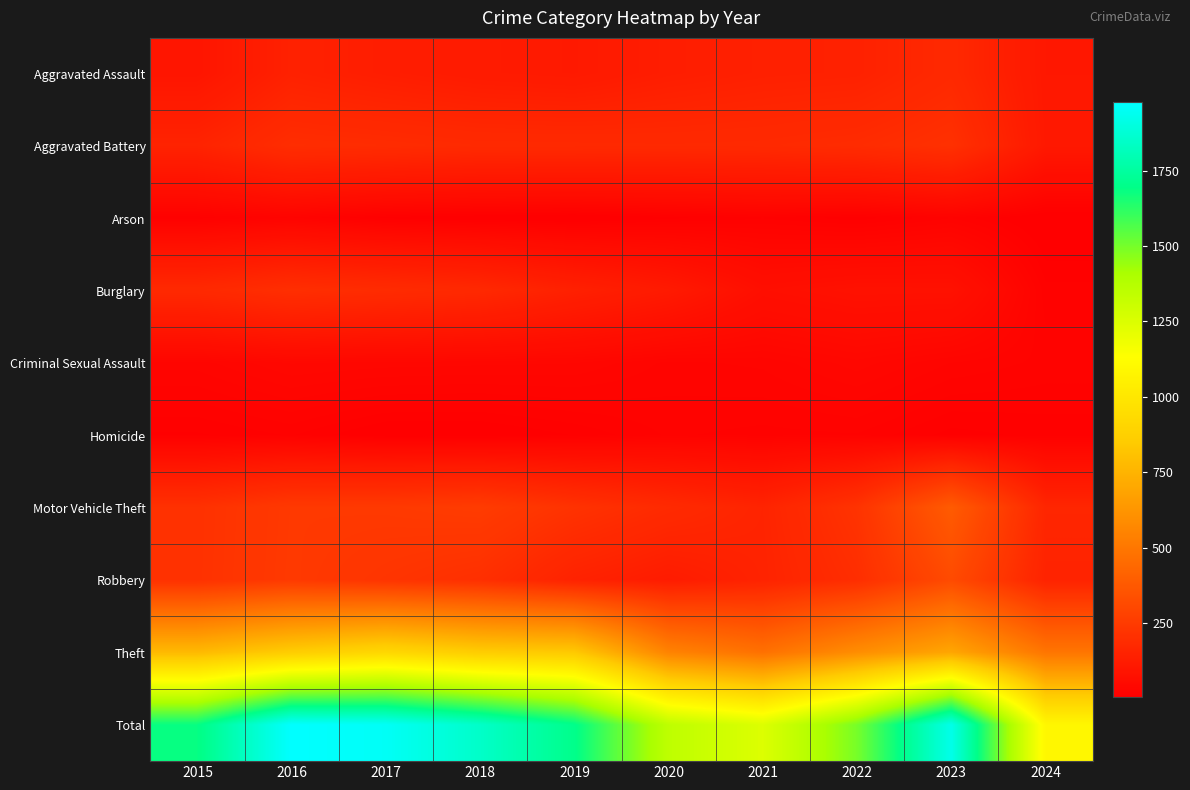

What is the minimum value shown in the chart?

6